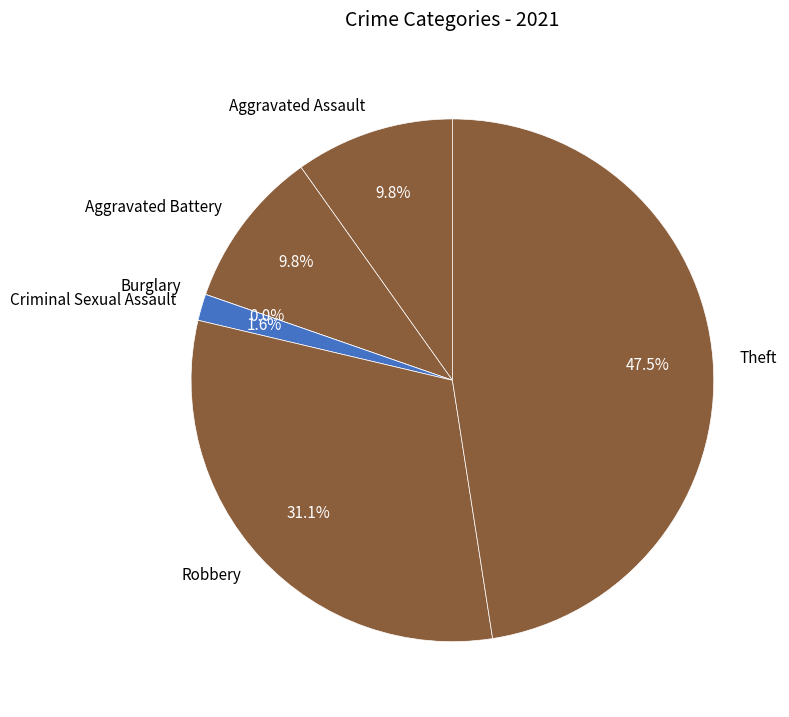

How much of the chart is everything except Burglary?

100.0%